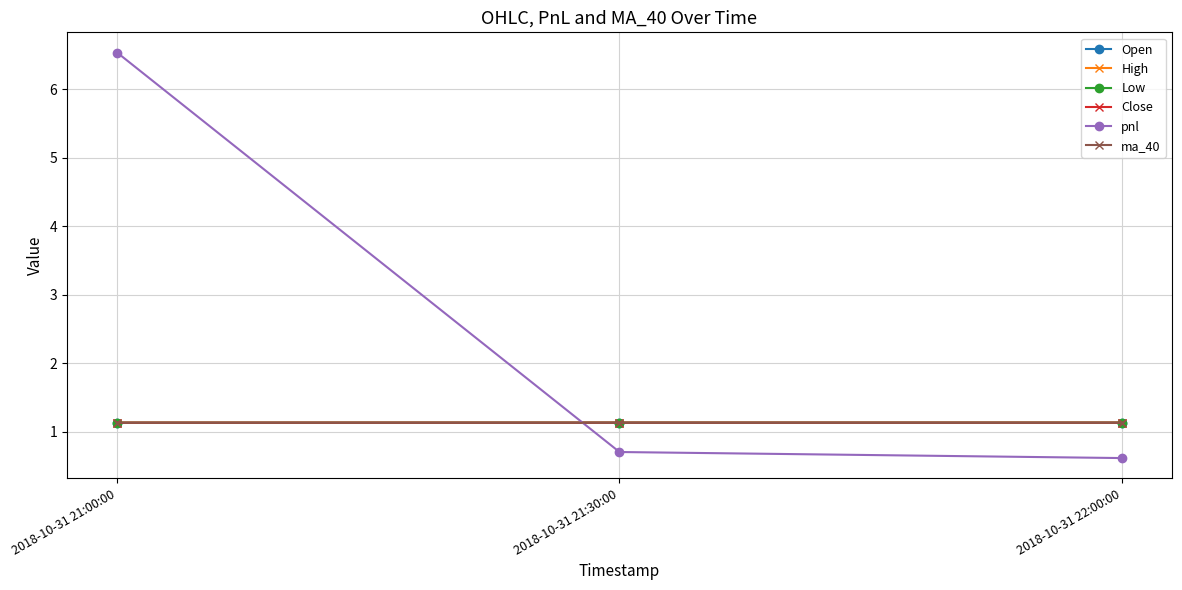

What is the sum of the pnl values at 2018-10-31 22:00:00 and 2018-10-31 21:30:00?

1.3